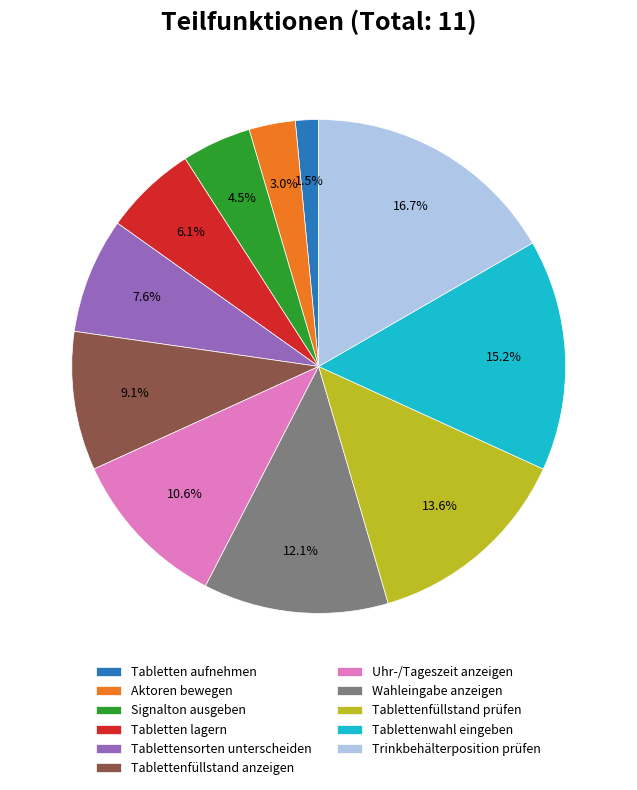

True or false: Aktoren bewegen accounts for 3% of the total.

True